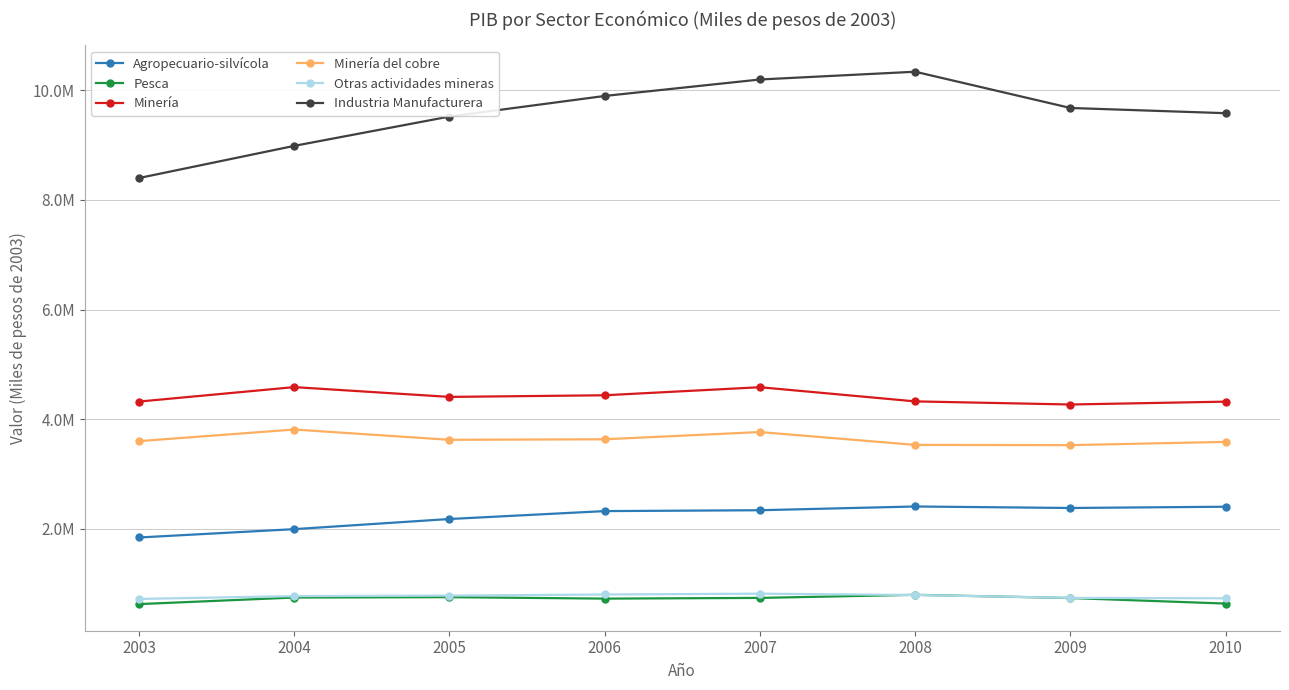

What are all the series names shown in the legend?

Agropecuario-silvícola, Pesca, Minería, Minería del cobre, Otras actividades mineras, Industria Manufacturera